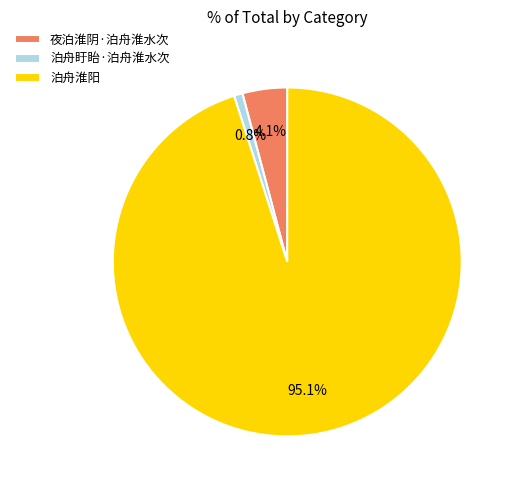

The 泊舟盱眙·泊舟淮水次 slice represents 1% of the pie. True or false?

True